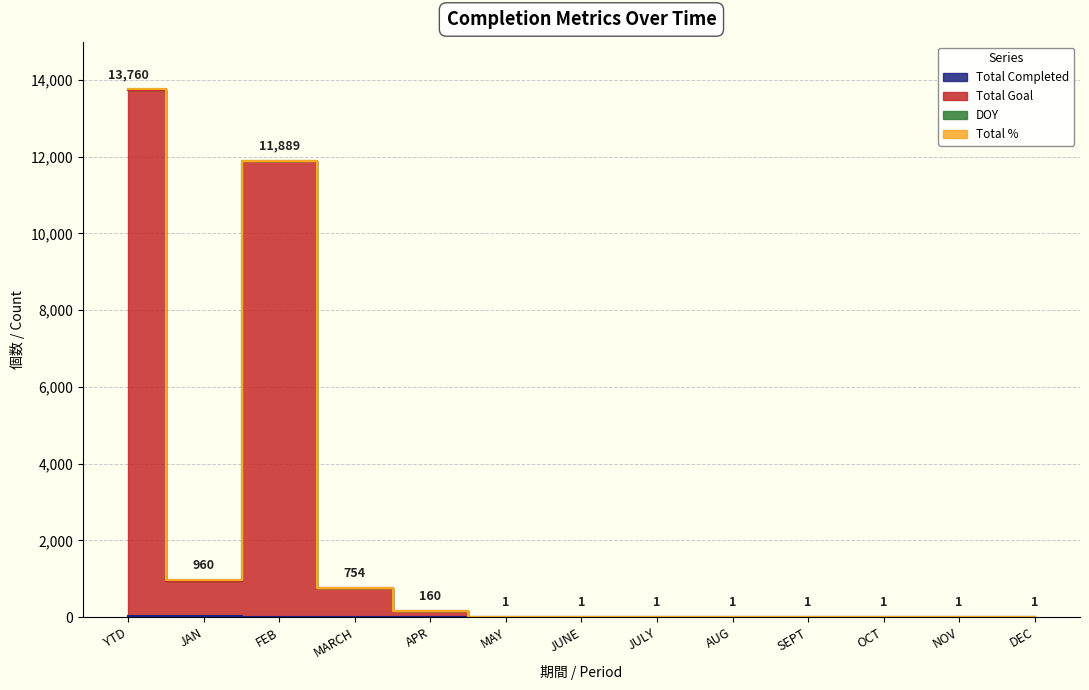

How many categories are shown in the chart?

13